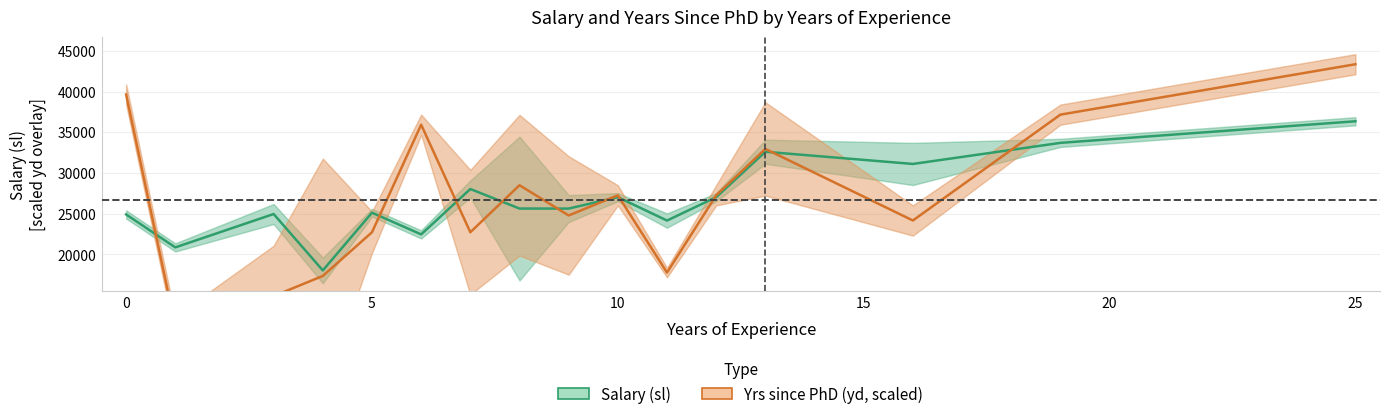

Reading left to right, extract all data points from this chart.

Salary (sl): 24900.0	20850.0	24953.5	18021.2	25116.7	22450.0	28025.3	25624.7	25623.0	27025.0	24149.3	27025.0	32602.8	31106.0	33696.0	36350.0
Yrs since PhD (yd): 39642.4	11149.4	14865.9	17343.6	22711.8	35925.9	22711.8	28493.0	24776.5	27254.2	17756.5	27254.2	32952.7	24157.1	37164.8	43358.9